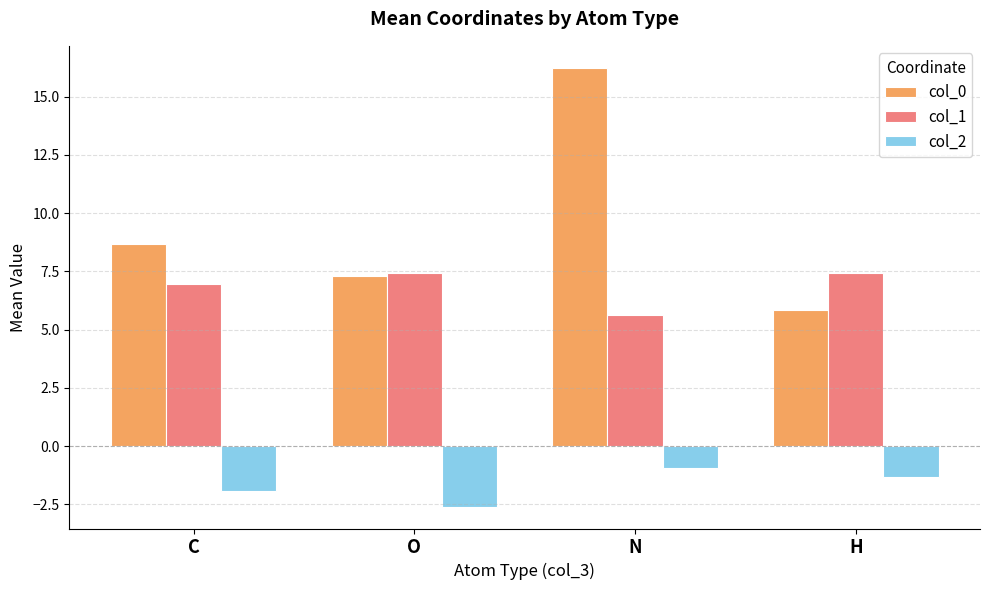

What is the smallest value displayed?

-2.6